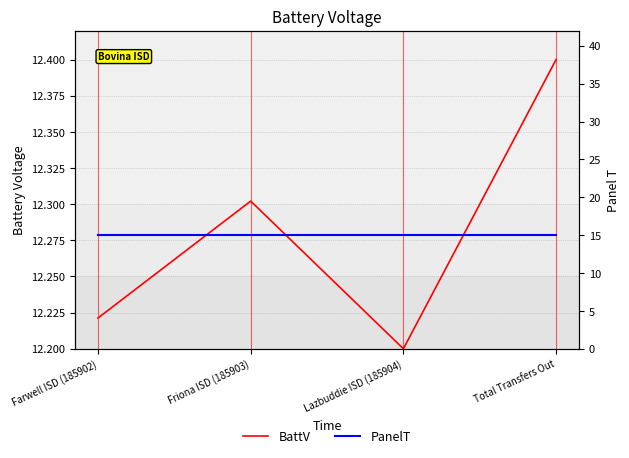

What is the lowest value of the PanelT series?

15.0